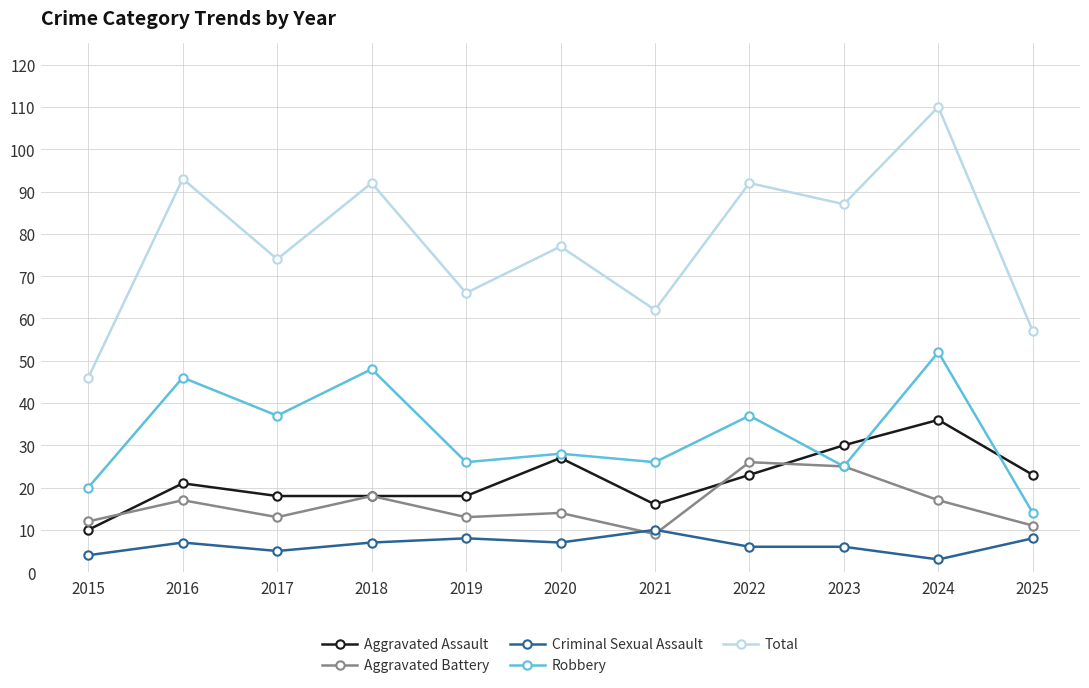

True or false: Total has more than 1 interior local peaks.

True